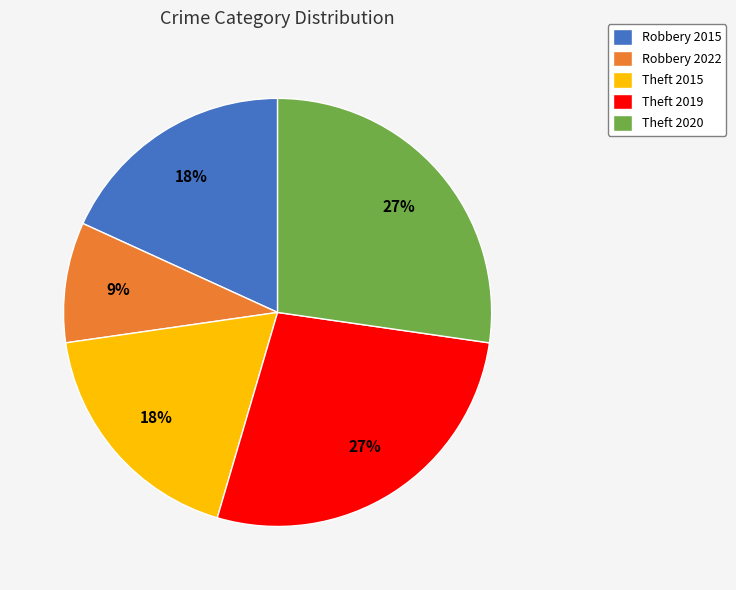

To the nearest percent, what is the average slice percentage?

20%